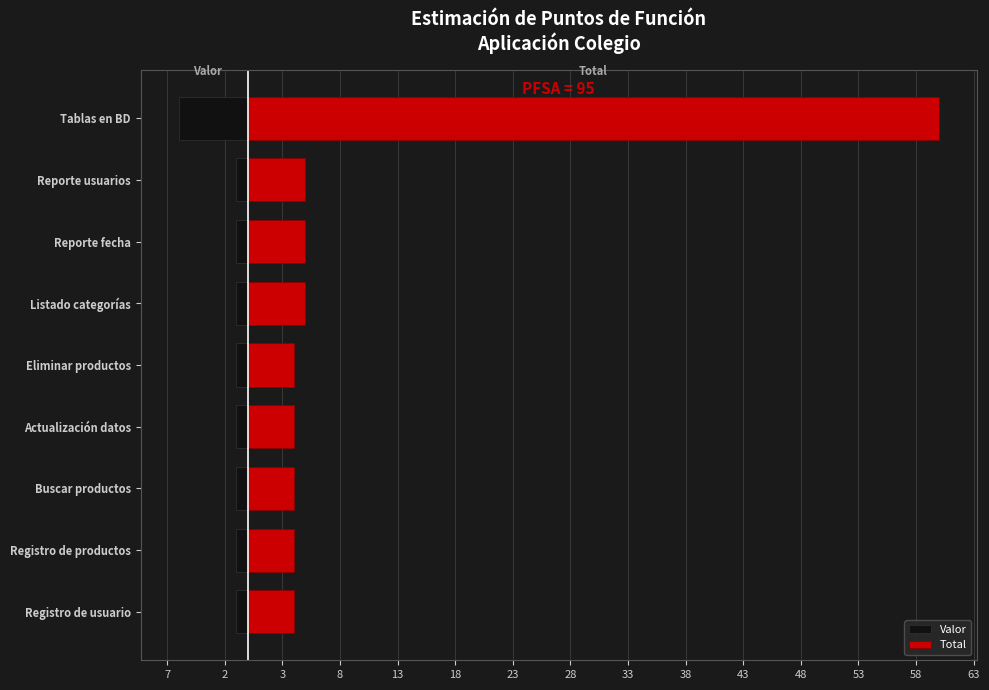

At Reporte usuarios, list the series in order from largest to smallest.

Total, Valor